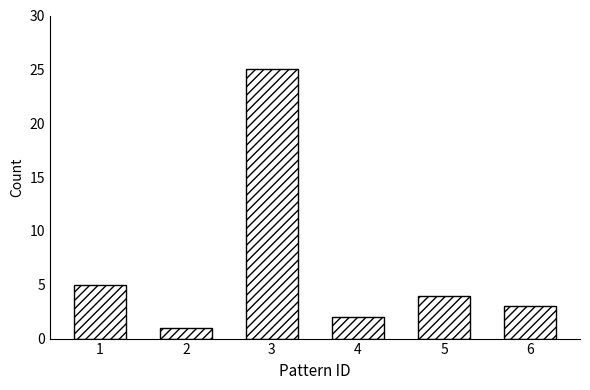

Reading right to left, transcribe all the data shown in this chart.

6=3	5=4	4=2	3=25	2=1	1=5